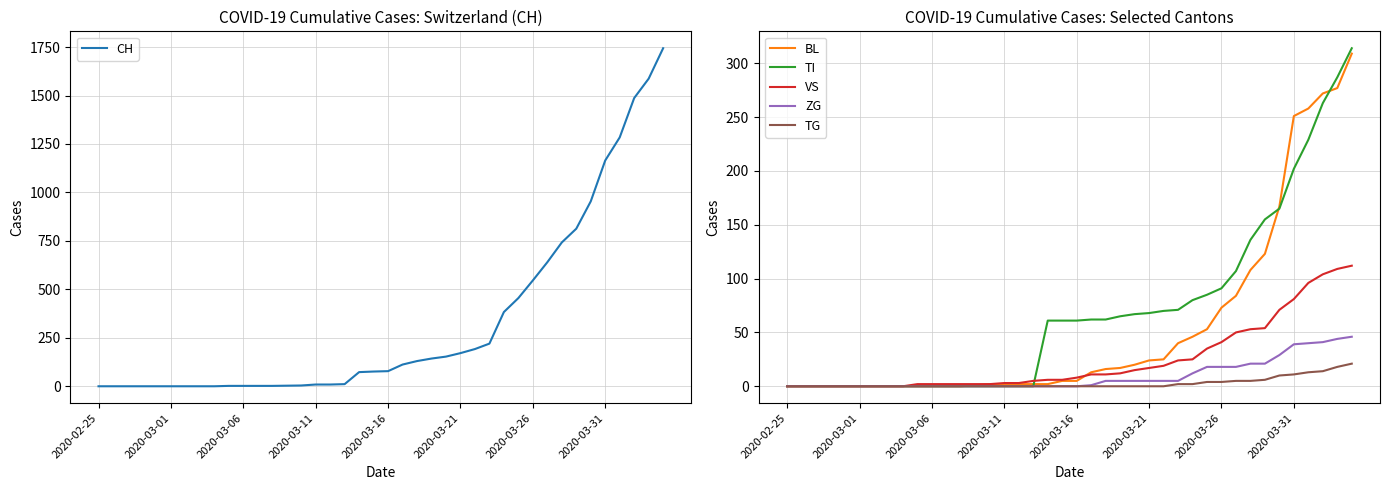

What is the sum of all VS values?

983